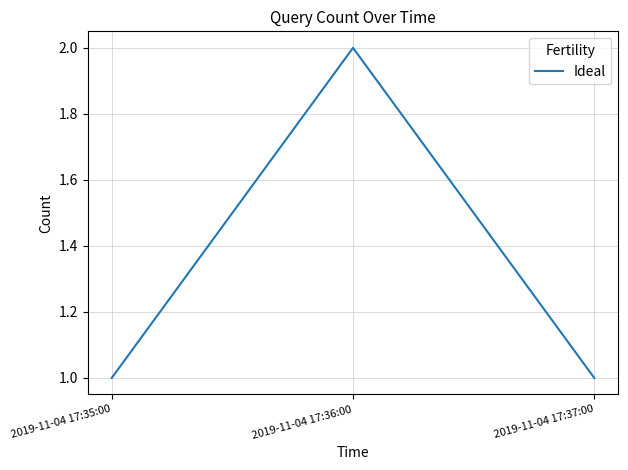

The value at 2019-11-04 17:35:00 is 1. True or false?

True